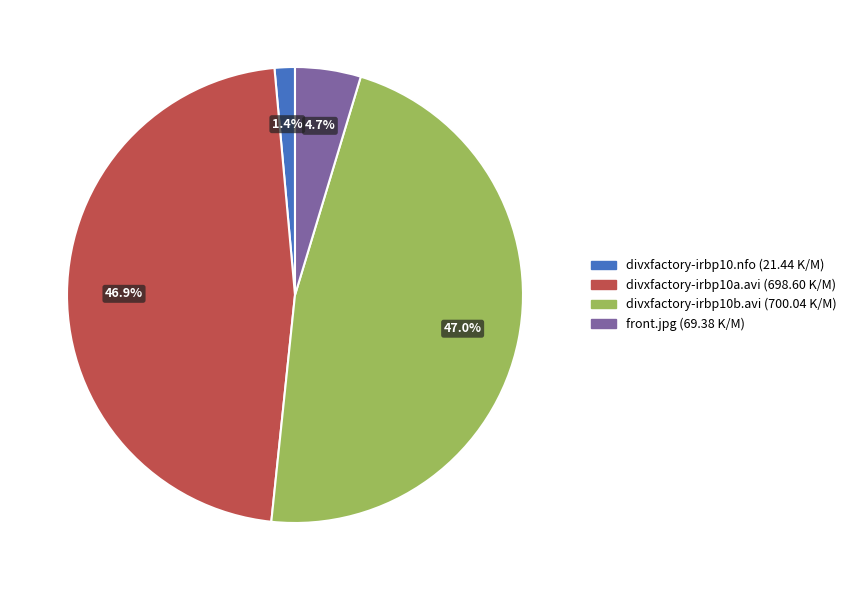

How many slices are in this pie chart?

4